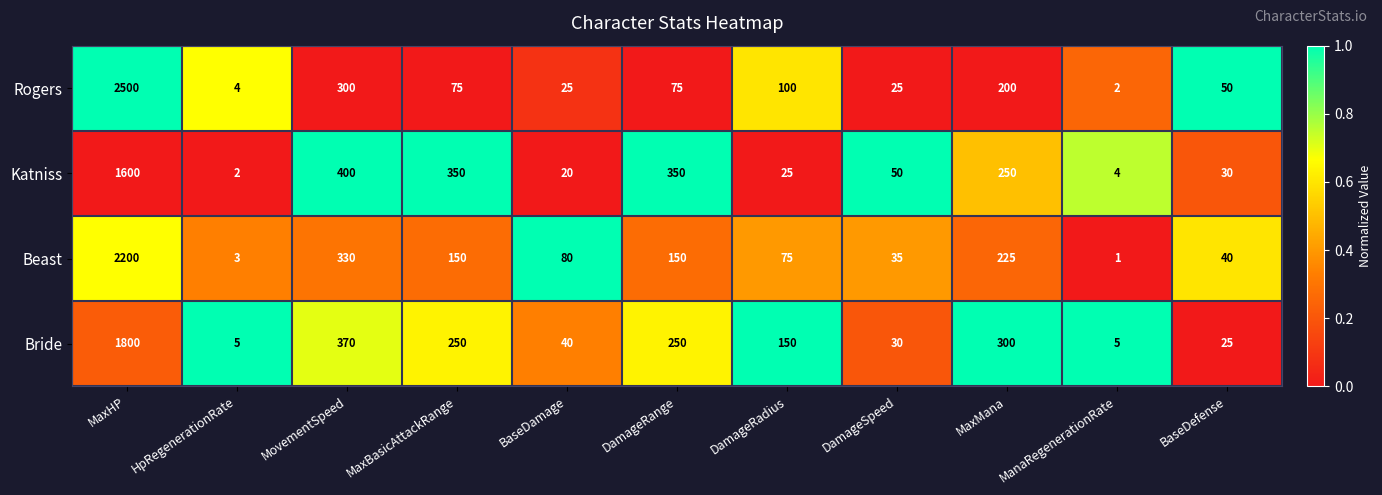

What is the difference between the highest and lowest values at BaseDefense?

25